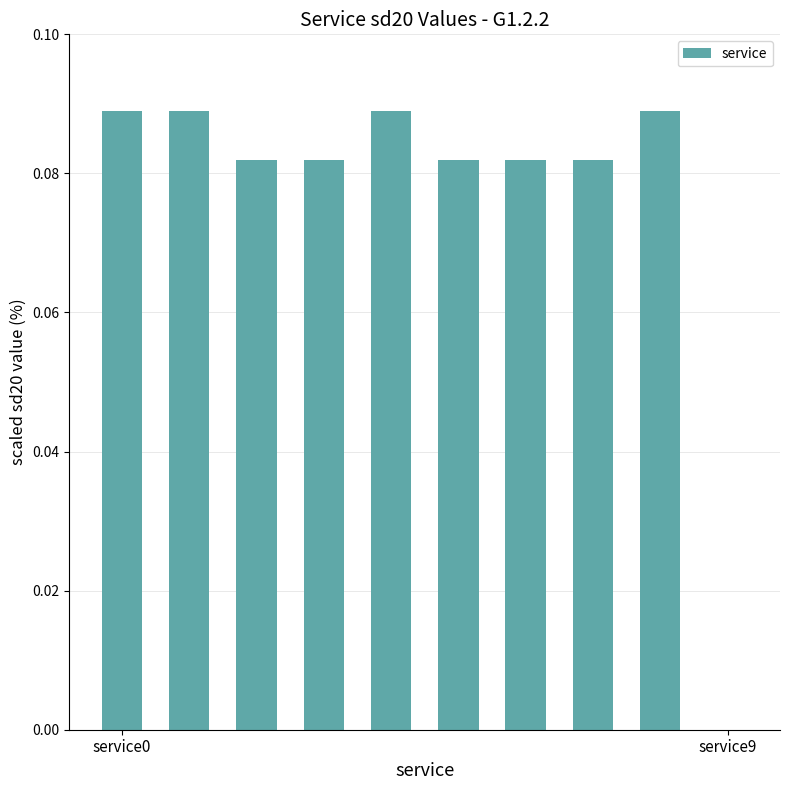

What is the sum of all values?

0.8